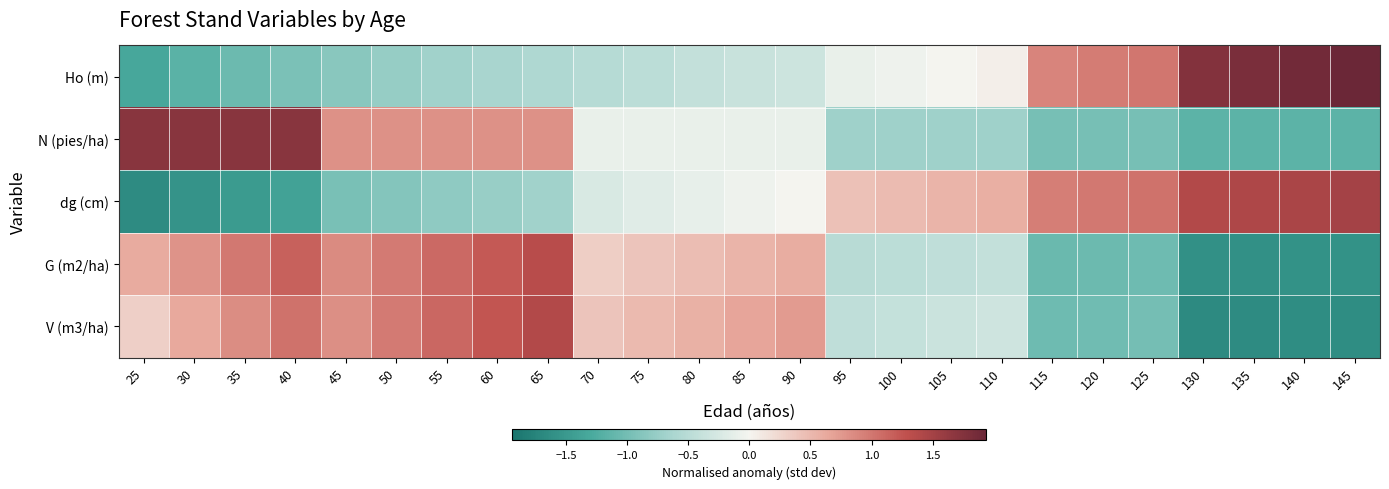

At which category is the sum across all series the highest?

65